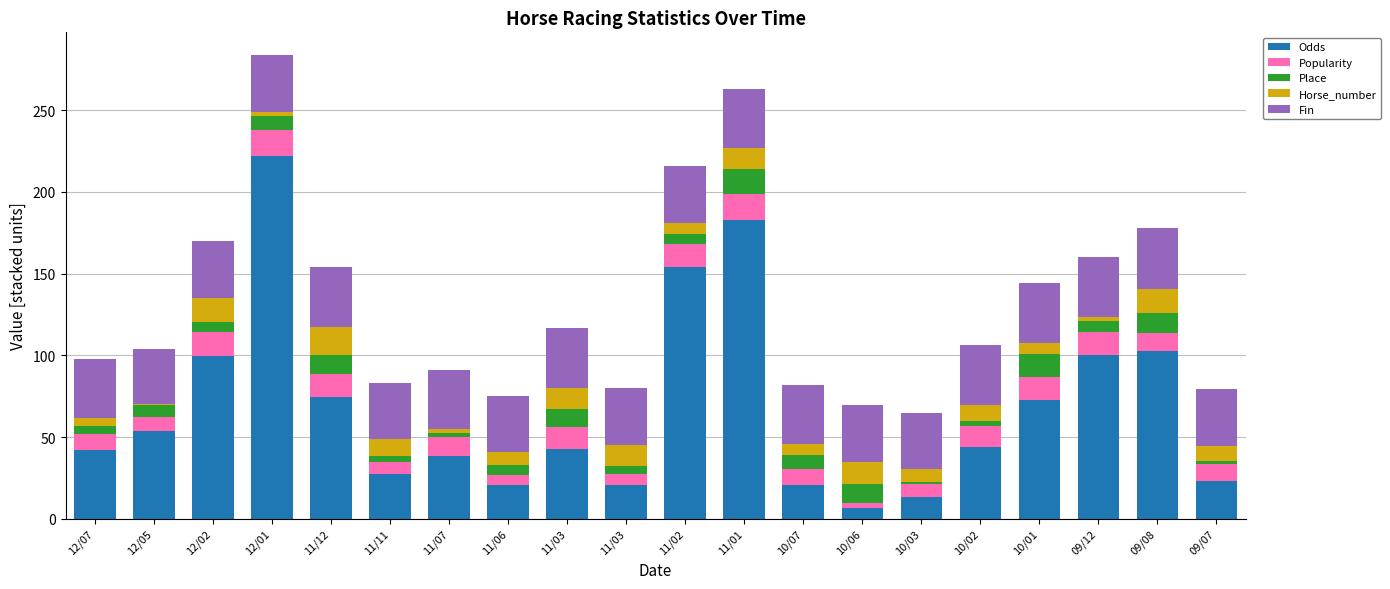

What are all the series names shown in the legend?

Odds, Popularity, Place, Horse_number, Fin